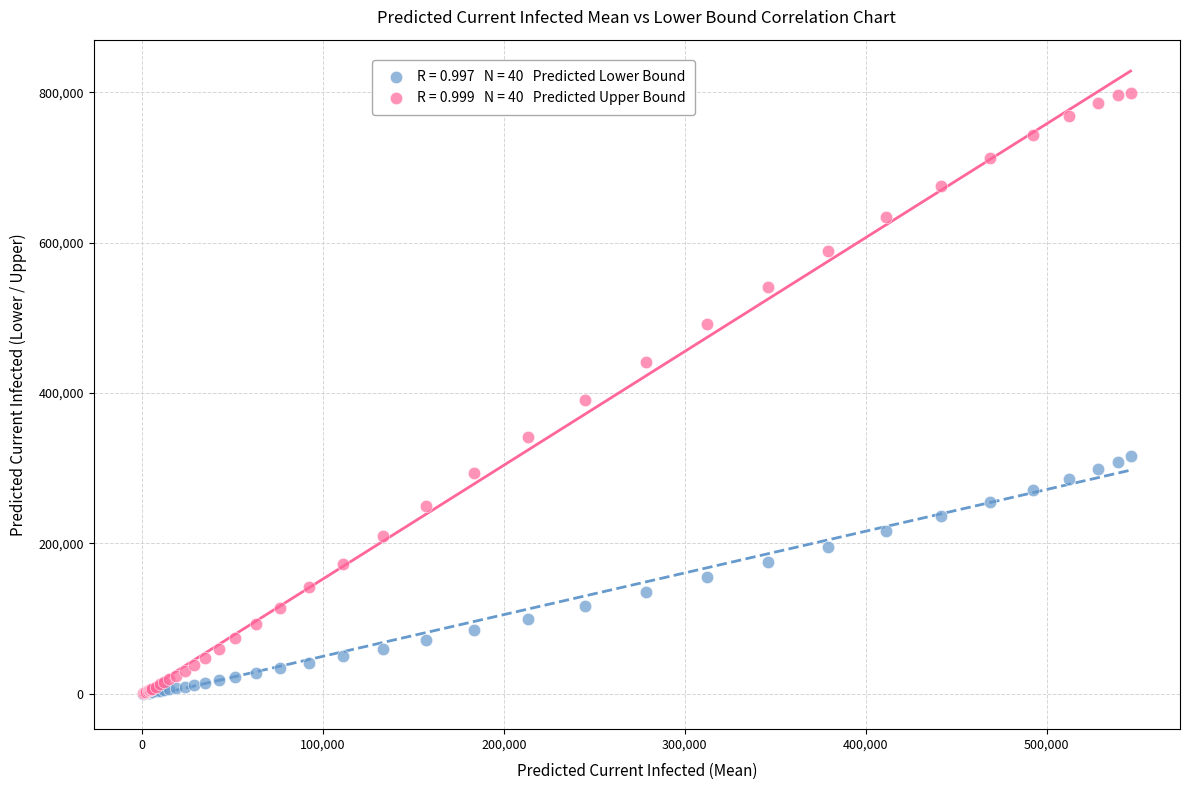

Across all series, what Y value is closest to 399741?

390327